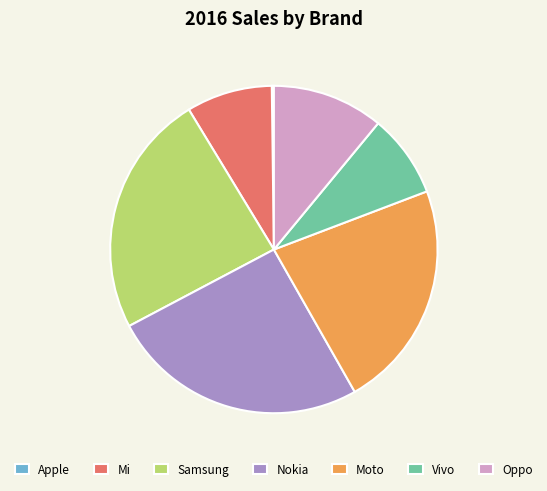

The Nokia slice represents 20% of the pie. True or false?

False